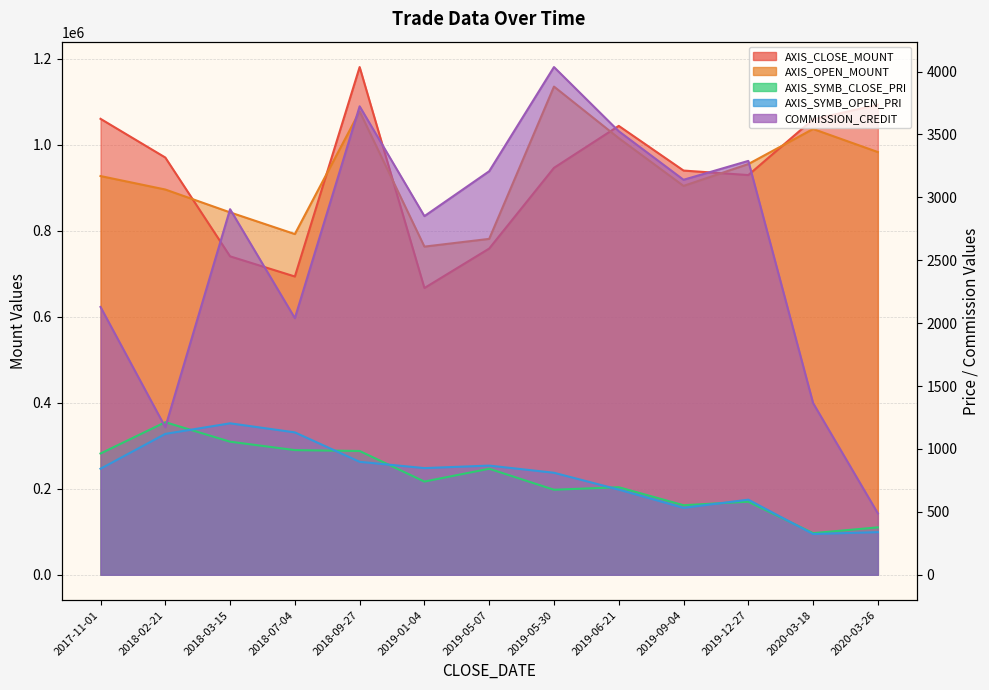

Reading left to right, transcribe all the data shown in this chart.

AXIS_CLOSE_MOUNT: 2017-11-01=1060400	2018-02-21=970400	2018-03-15=740600	2018-07-04=693700	2018-09-27=1180800	2019-01-04=666900	2019-05-07=758700	2019-05-30=946400	2019-06-21=1044000	2019-09-04=940100	2019-12-27=929600	2020-03-18=1059200	2020-03-26=1093300
AXIS_OPEN_MOUNT: 2017-11-01=927300	2018-02-21=896000	2018-03-15=842800	2018-07-04=792400	2018-09-27=1077600	2019-01-04=763200	2019-05-07=781200	2019-05-30=1135400	2019-06-21=1015500	2019-09-04=904400	2019-12-27=955200	2020-03-18=1036800	2020-03-26=983100
AXIS_SYMB_CLOSE_PRI: 2017-11-01=964	2018-02-21=1213	2018-03-15=1058	2018-07-04=991	2018-09-27=984	2019-01-04=741	2019-05-07=843	2019-05-30=676	2019-06-21=696	2019-09-04=553	2019-12-27=581	2020-03-18=331	2020-03-26=377
AXIS_SYMB_OPEN_PRI: 2017-11-01=843	2018-02-21=1120	2018-03-15=1204	2018-07-04=1132	2018-09-27=898	2019-01-04=848	2019-05-07=868	2019-05-30=811	2019-06-21=677	2019-09-04=532	2019-12-27=597	2020-03-18=324	2020-03-26=339
COMMISSION_CREDIT: 2017-11-01=2129	2018-02-21=1173	2018-03-15=2906	2018-07-04=2040	2018-09-27=3724	2019-01-04=2851	2019-05-07=3208	2019-05-30=4036	2019-06-21=3526	2019-09-04=3140	2019-12-27=3290	2020-03-18=1365	2020-03-26=488